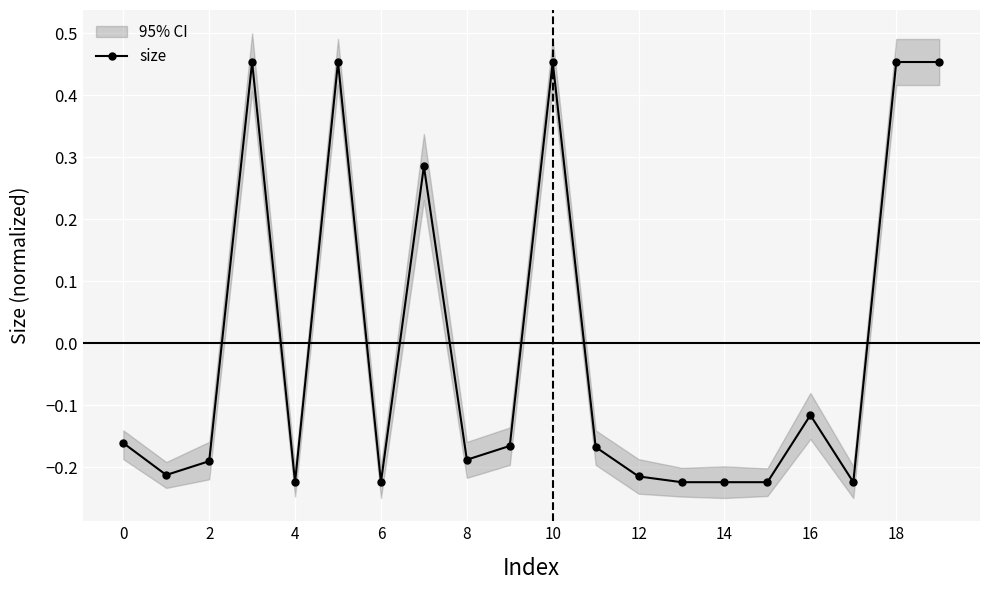

How many size values are between 0 and 1?

6